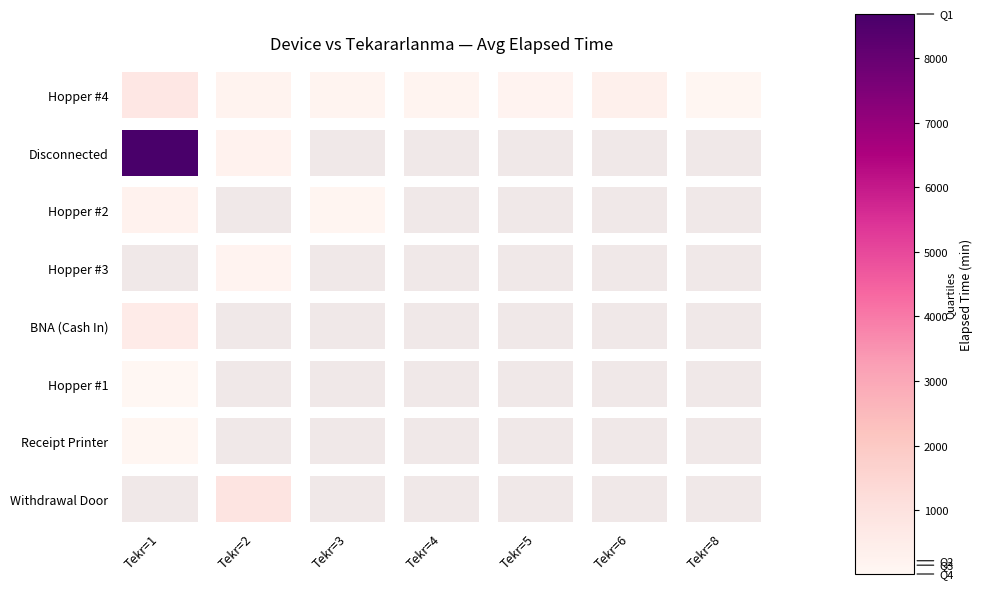

Rank the series by their maximum value, from highest to lowest.

1, 0, 2, 3, 4, 6, 7, 5